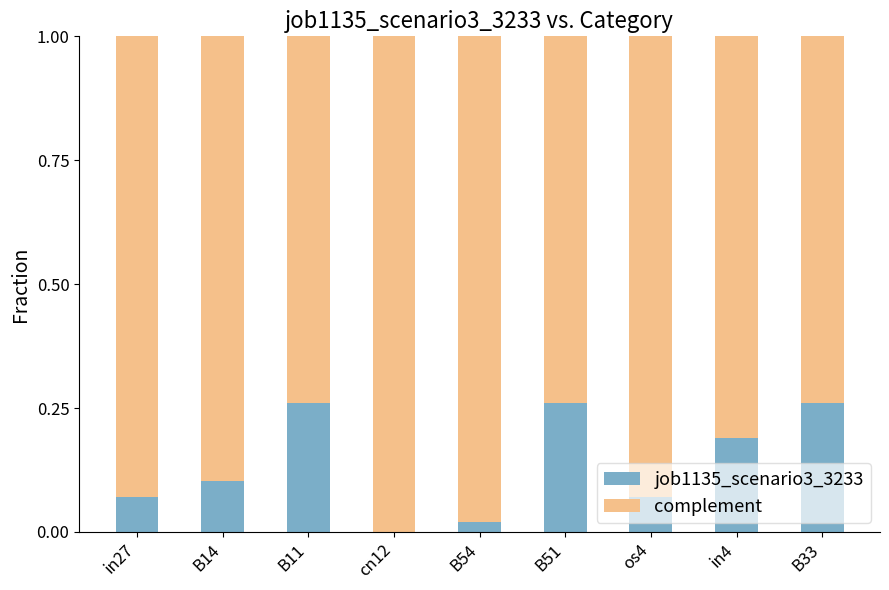

How many series are shown in this chart?

2